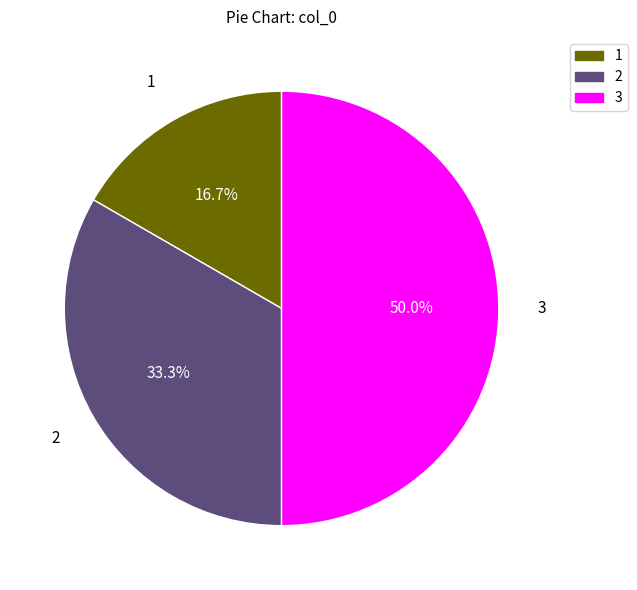

Combined, do 2 and 3 account for over 50%?

Yes